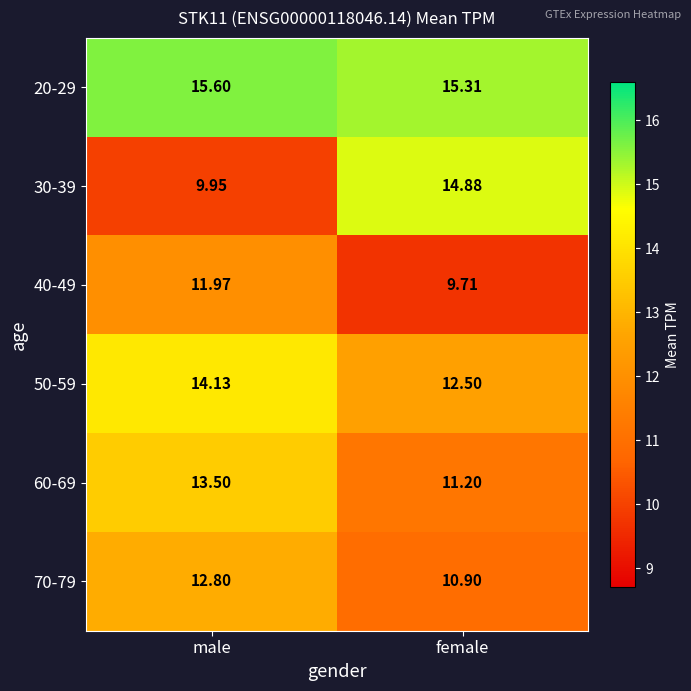

Which category has the lowest value across all series?

female